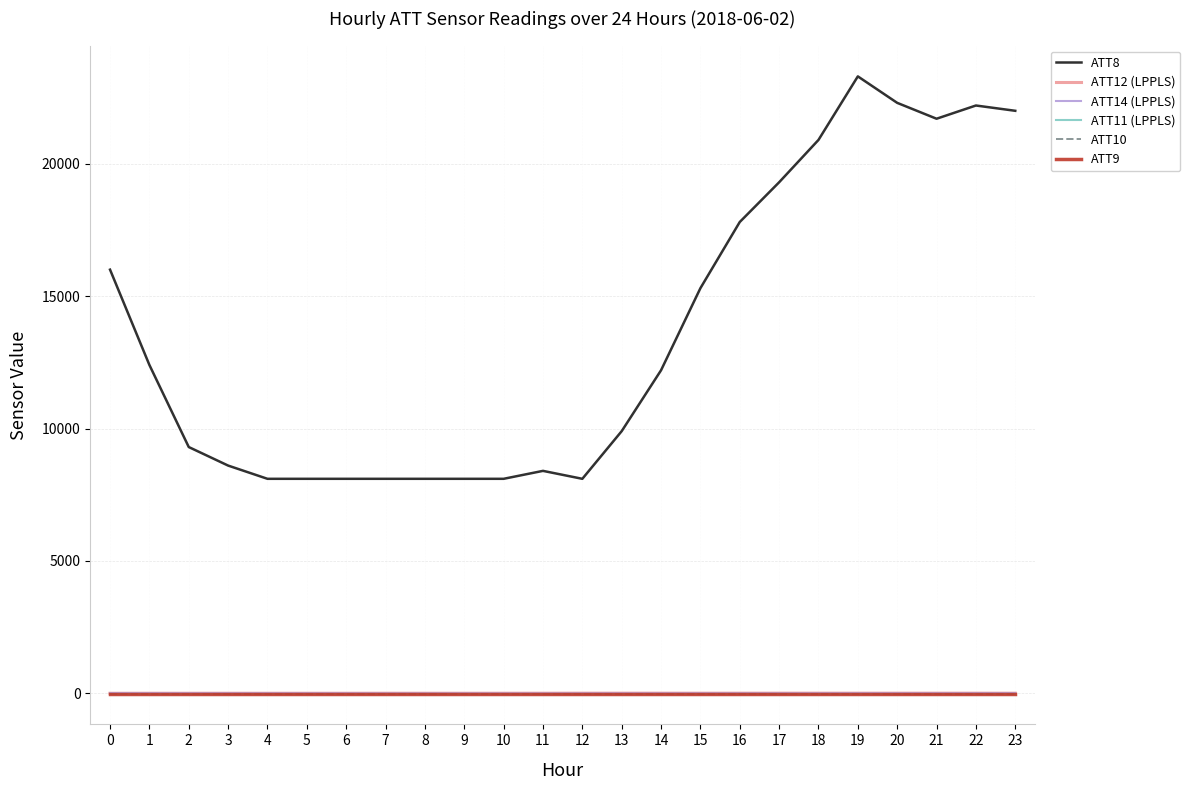

Is this an area chart (filled region under the line)?

No